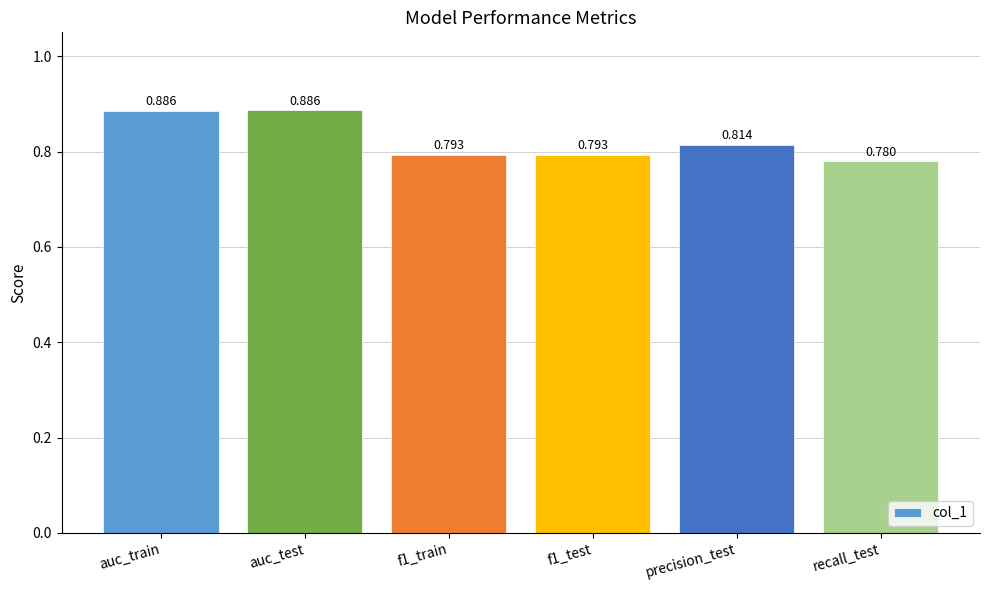

What is the sum of all values?

5.0